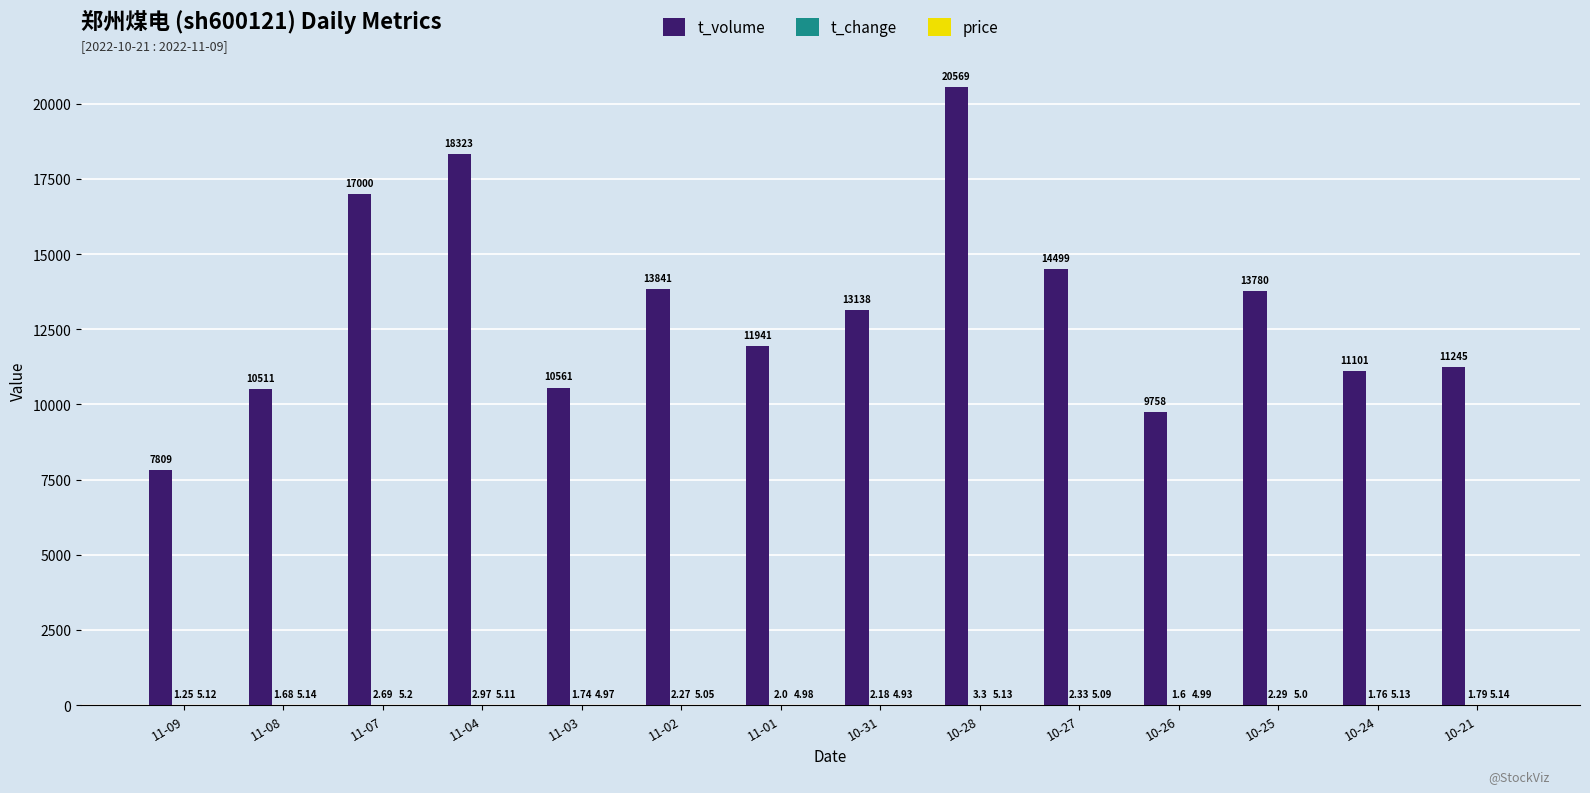

Between 11-08 and 10-31, which series saw the biggest shift?

t_volume